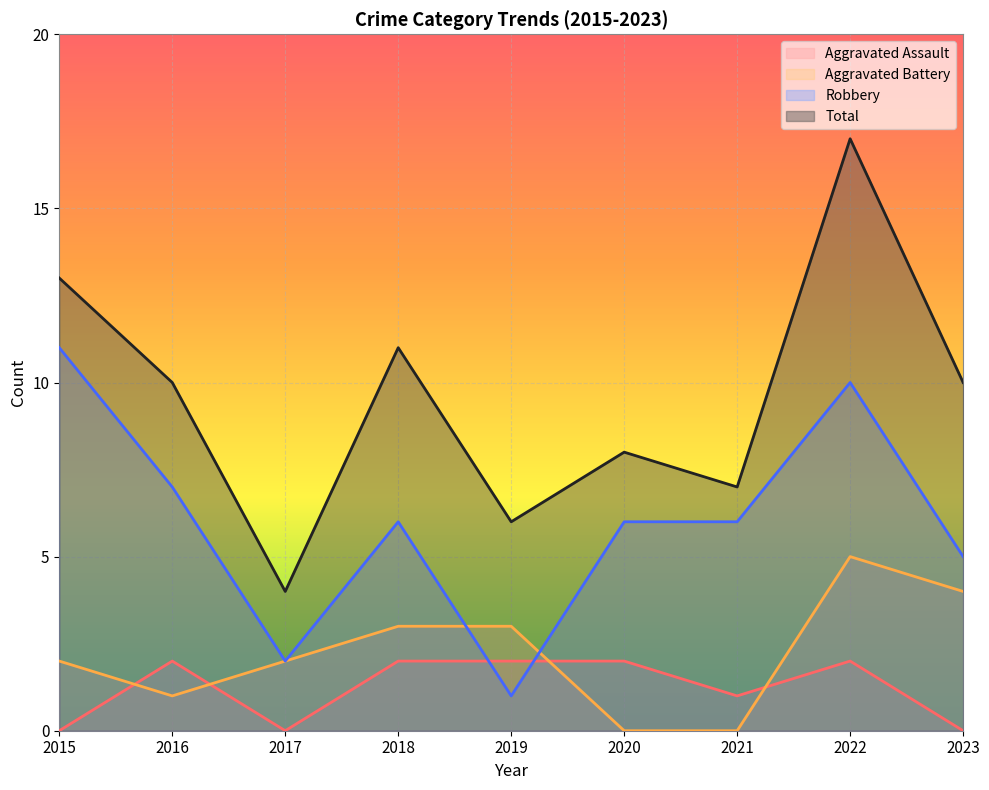

How many lines are shown in the chart?

4